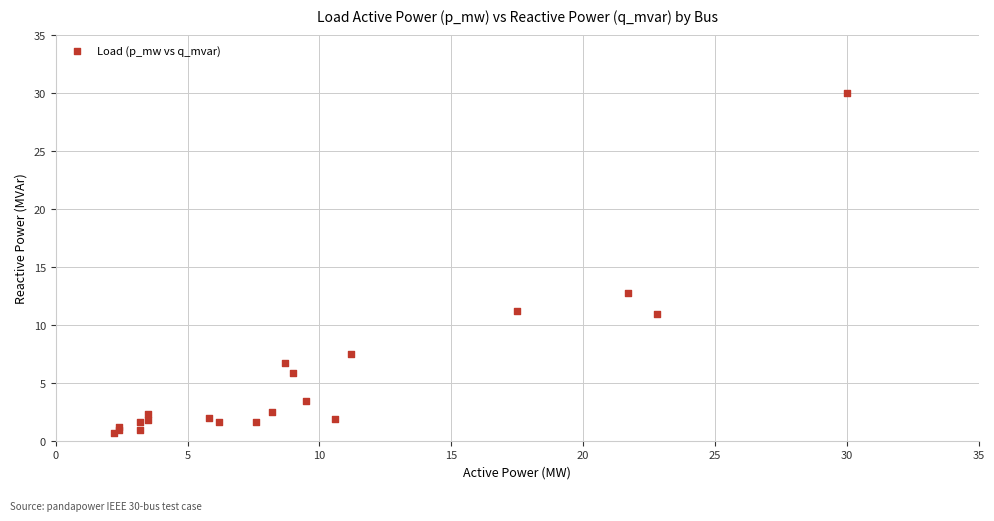

What Y value in the scatter plot is closest to 15?

12.7